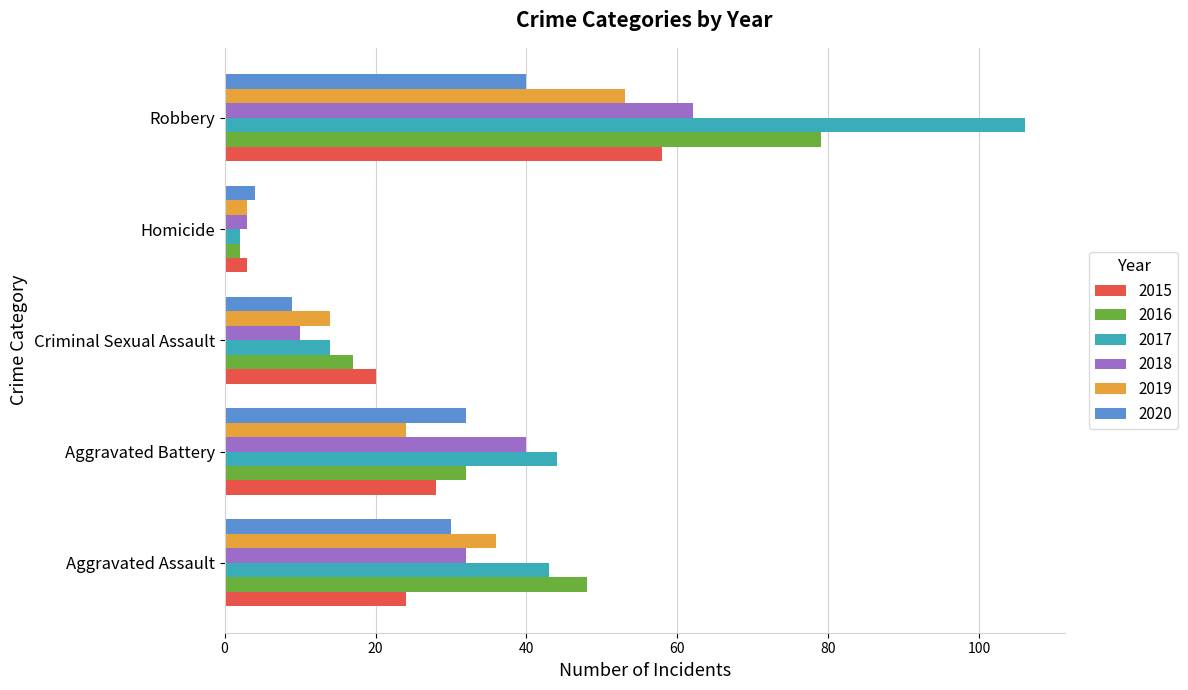

Count the number of categories in the chart.

5